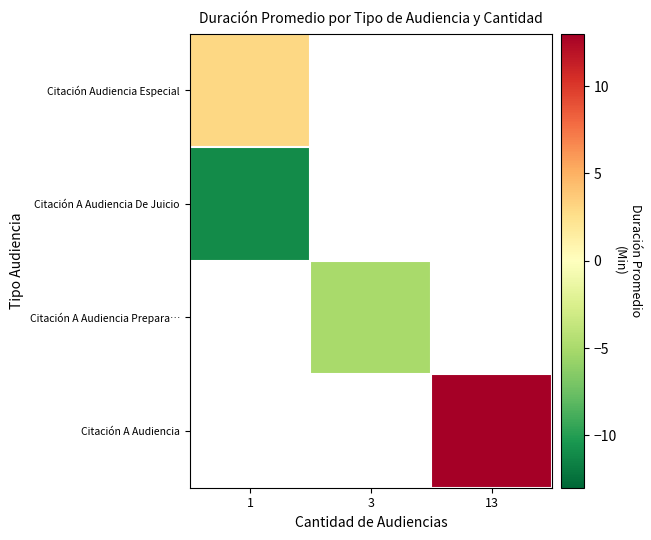

Is it true that Citación A Audiencia De Juicio equals -14.4 at 1?

False